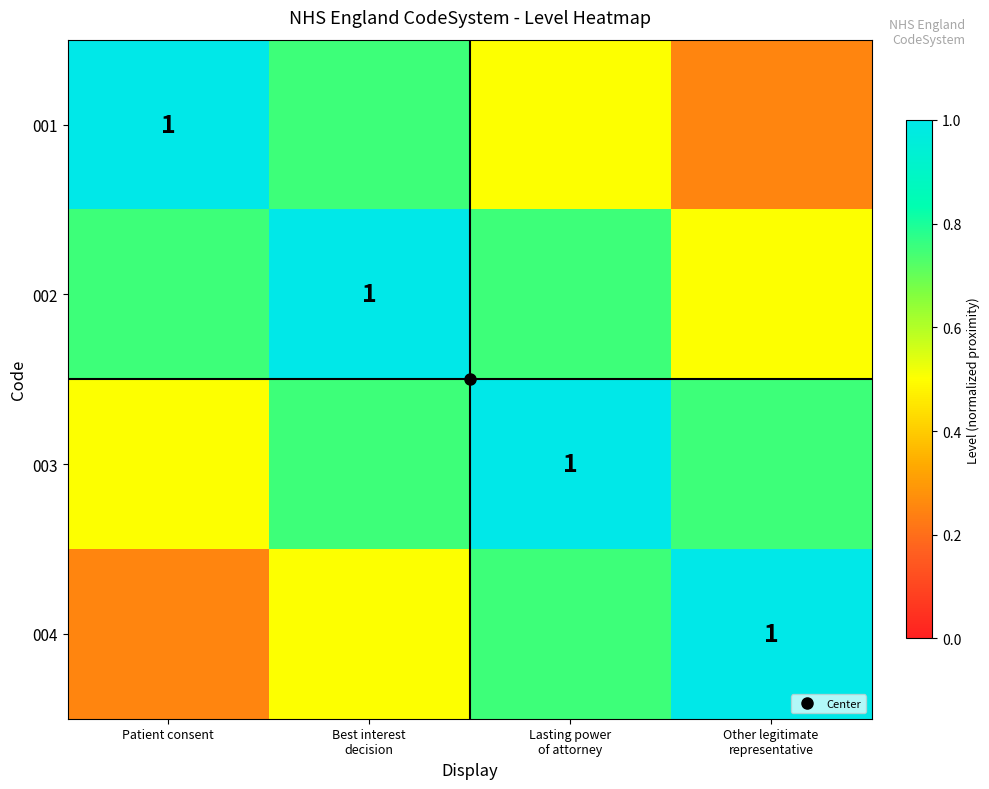

Which category has the lowest value in the 002 series?

Other legitimate representative